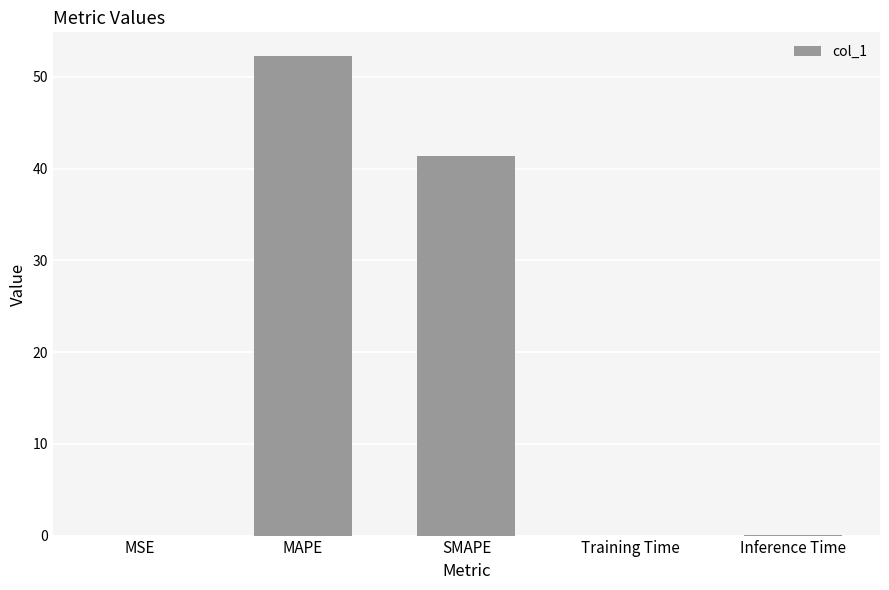

What is the change in value from SMAPE to Inference Time?

-41.4